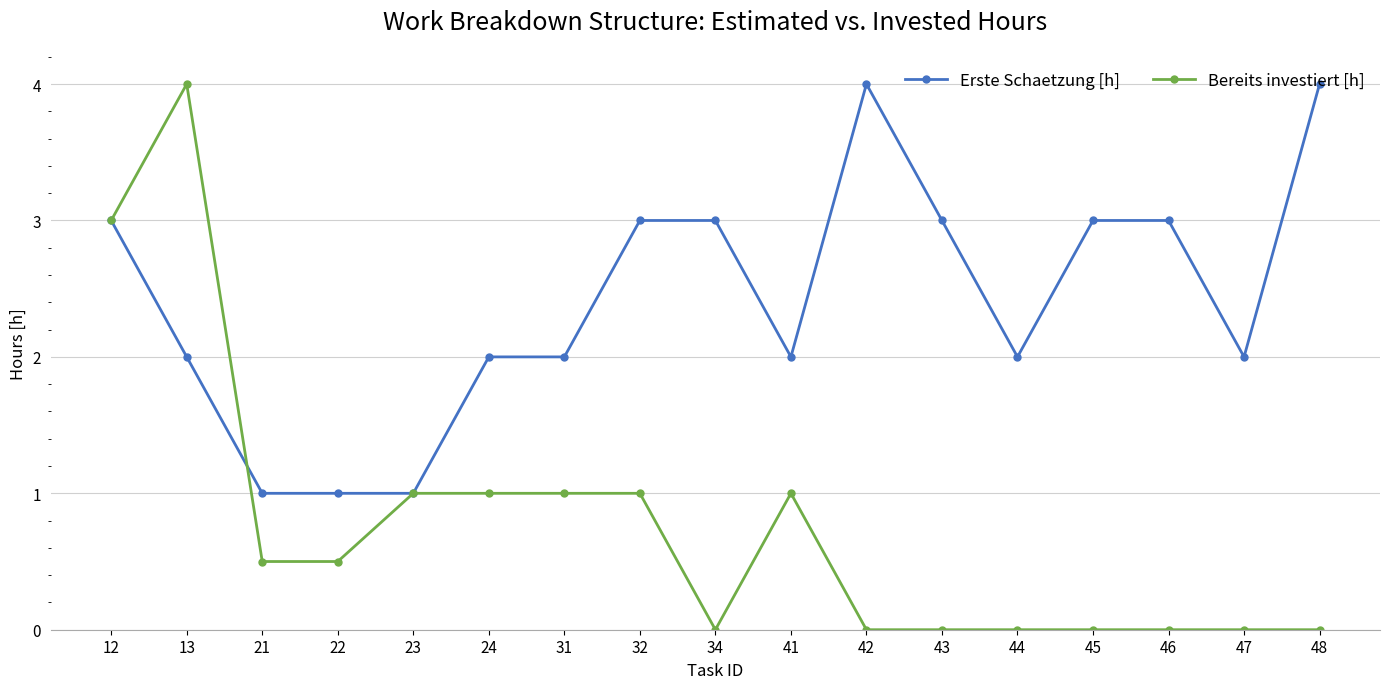

Count the Bereits investiert [h] values in the range 0 to 1.

15